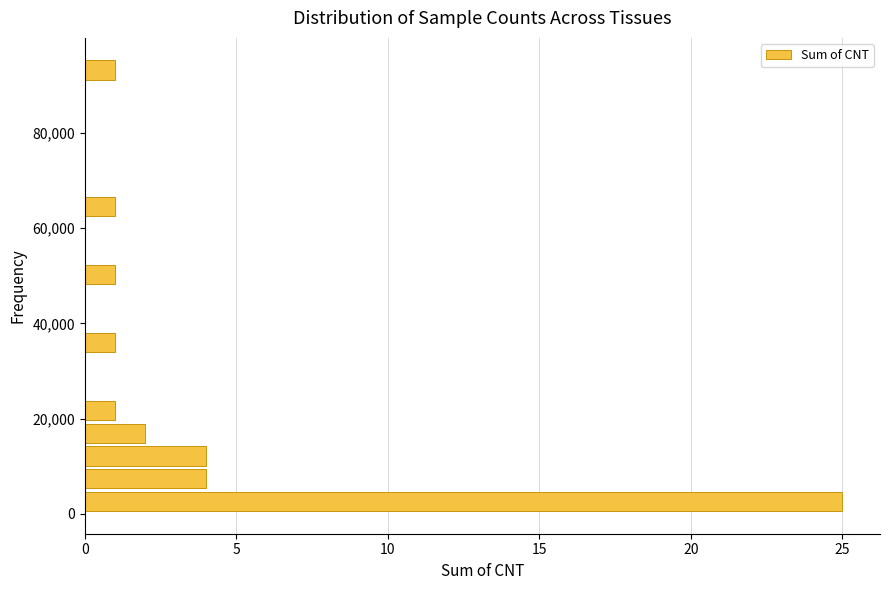

Around what value on the y-axis is the longest bar? Give the approximate position of its centre, as read against the axis.

2000